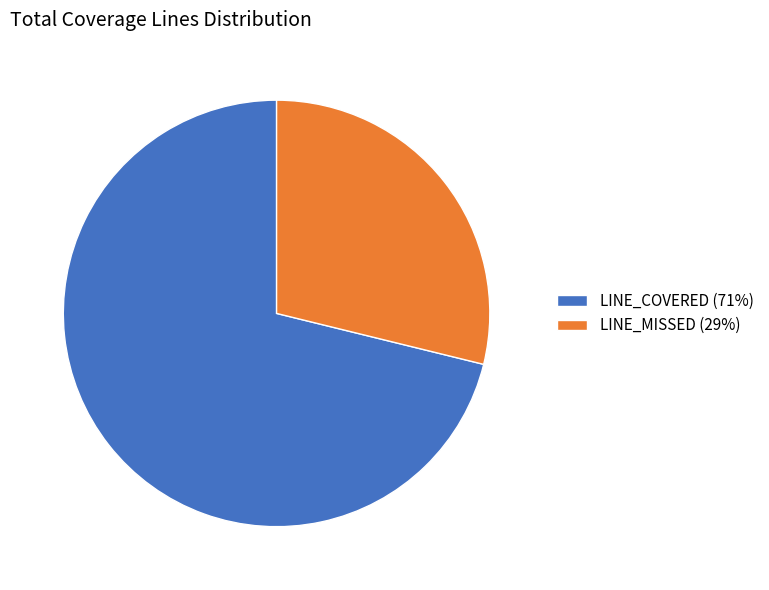

What is the majority slice?

LINE_COVERED